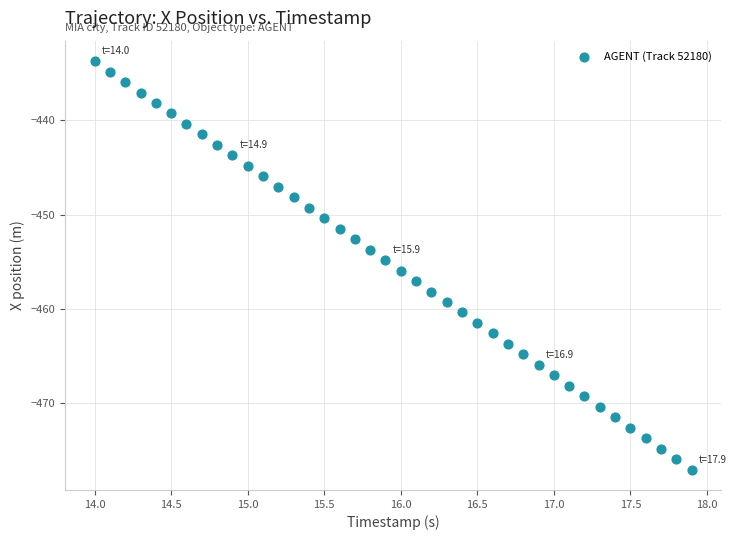

What is the range of Y values (max minus min)?

43.4